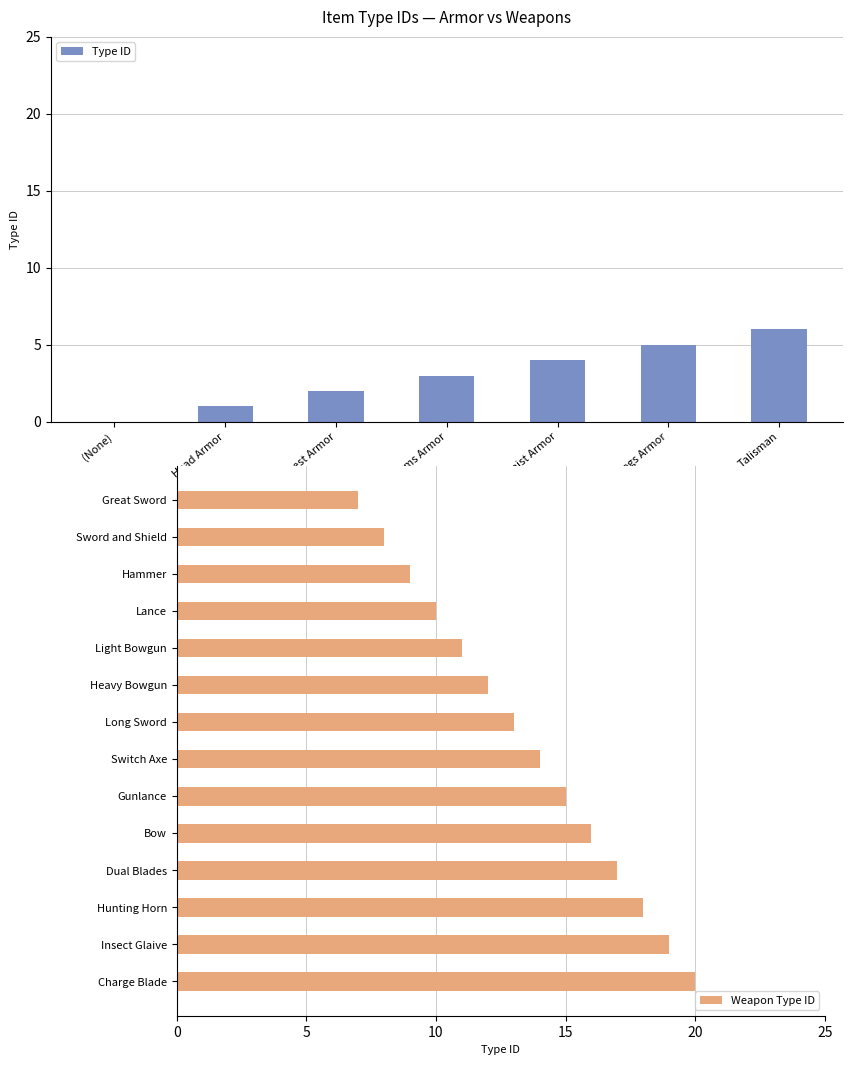

What position from the left is Talisman?

7